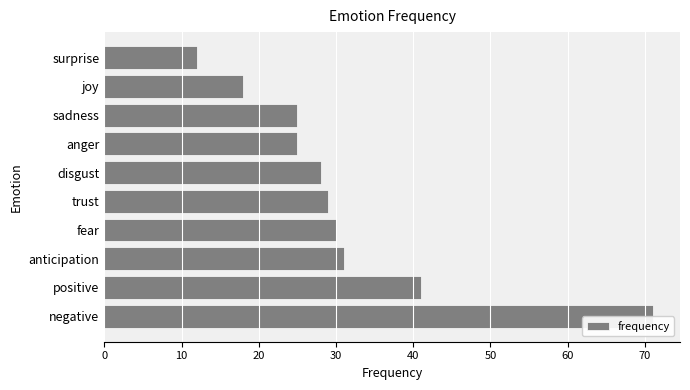

What value does the data have at fear?

30